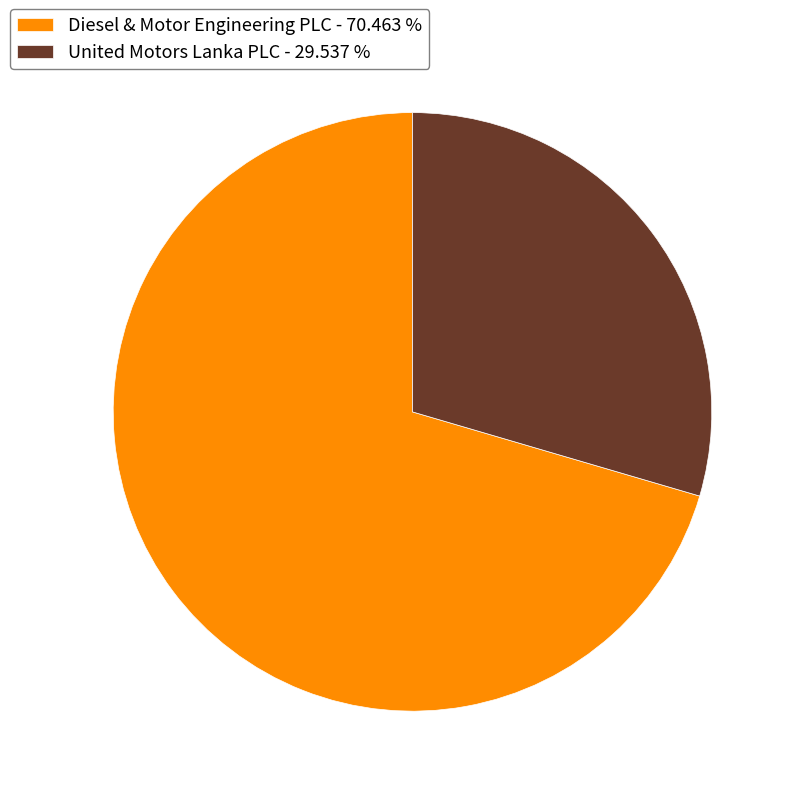

Does United Motors Lanka PLC - 29.537 % account for over 50% of the chart?

No